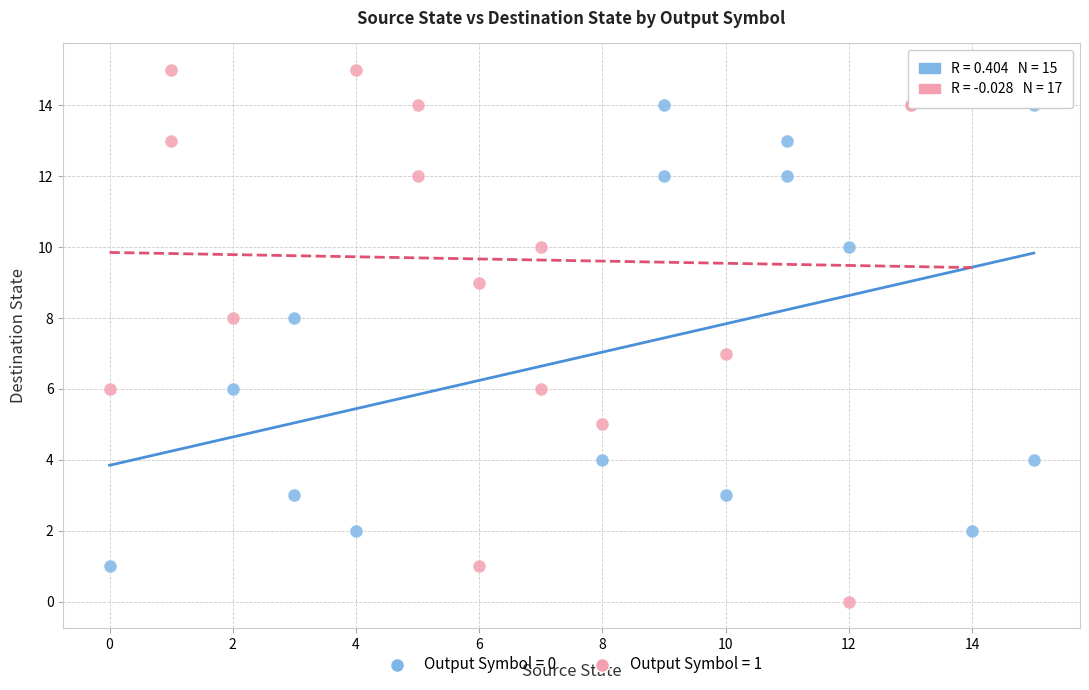

Which series reaches the maximum Y coordinate?

Output Symbol = 1